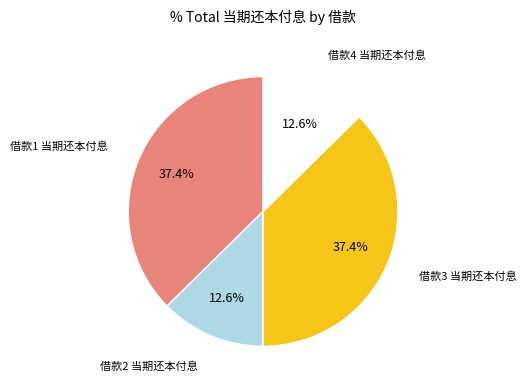

What is the ratio of the value at 借款4 当期还本付息 to the value at 借款2 当期还本付息?

1.0